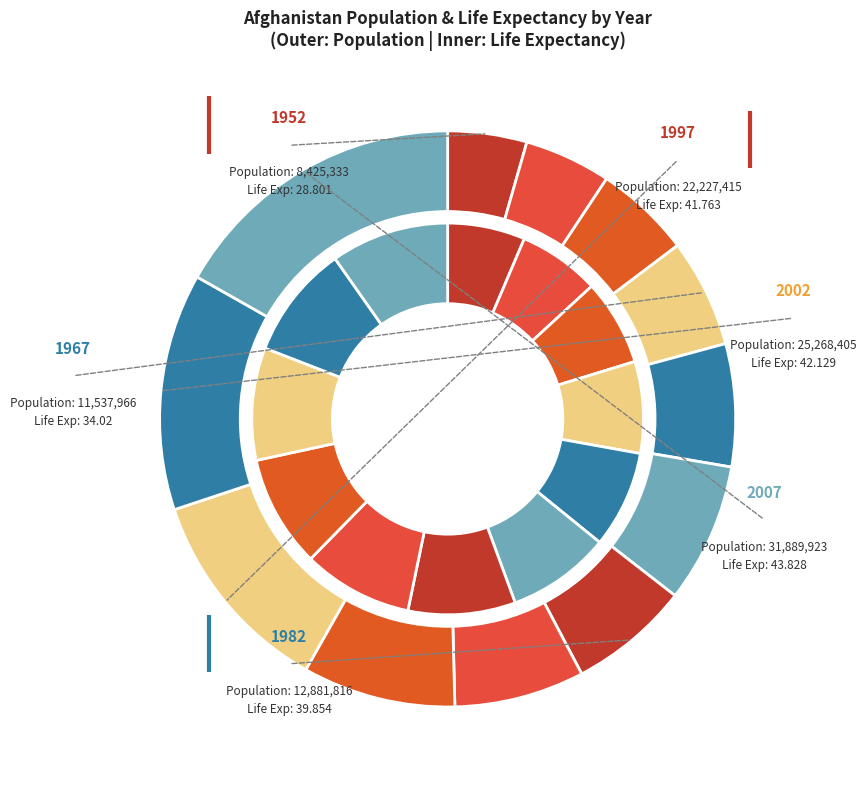

Does 1977 account for over 50% of the chart?

No